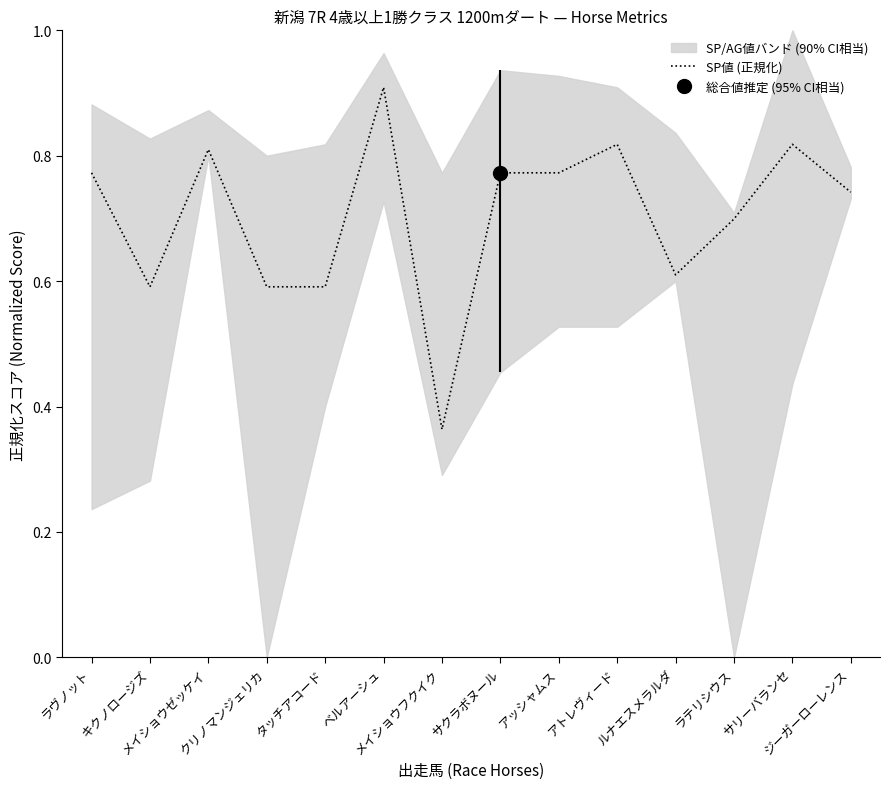

The chart shows a value of 0.8 at ラヴノット. True or false?

True